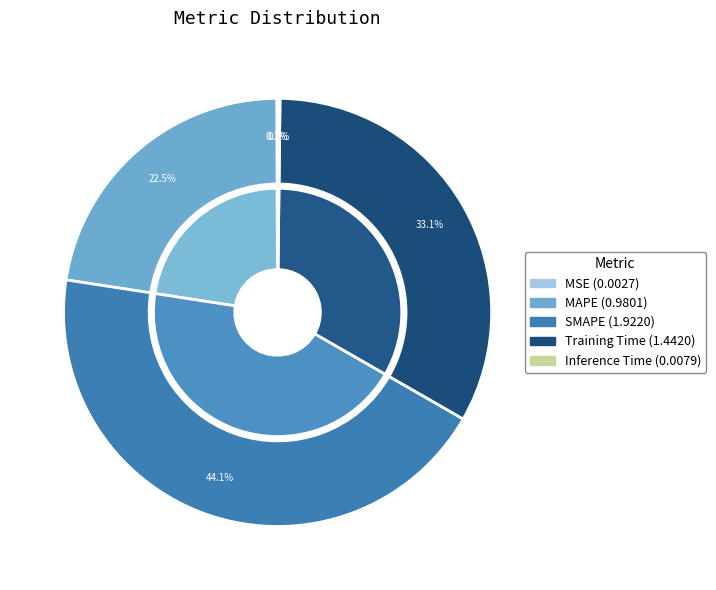

Which slice is the largest?

SMAPE